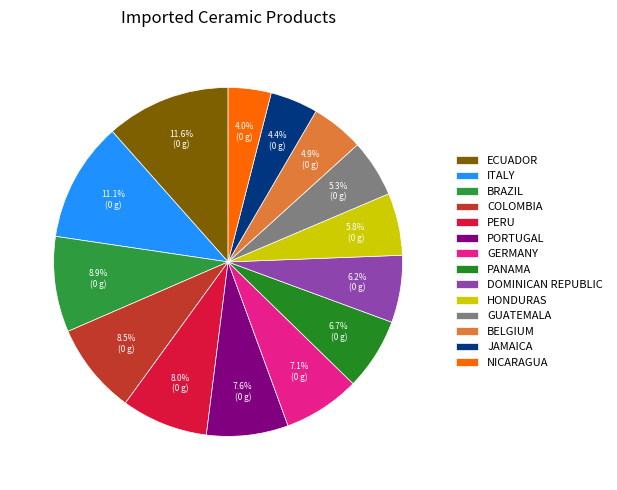

To the nearest percent, what is the average slice percentage?

7%